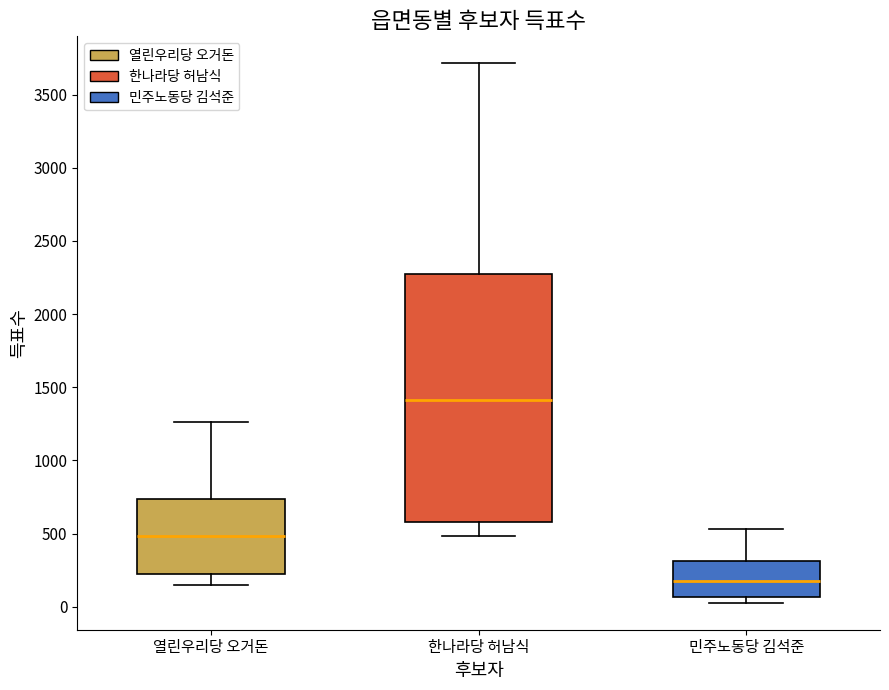

Which box's median line is the lowest?

민주노동당 김석준